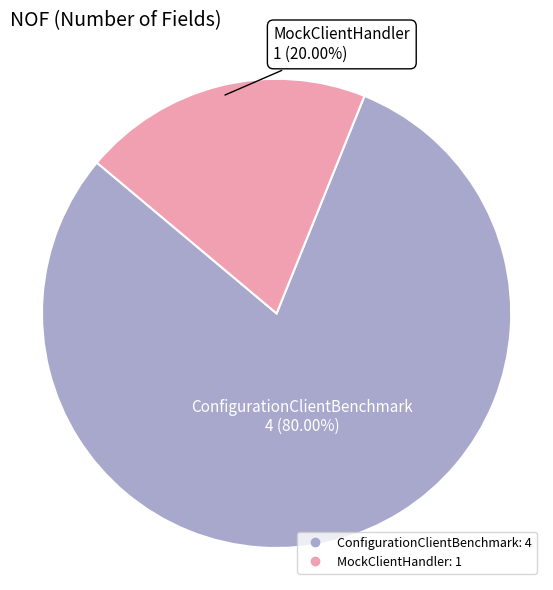

Is there any slice that represents more than half of the pie?

Yes